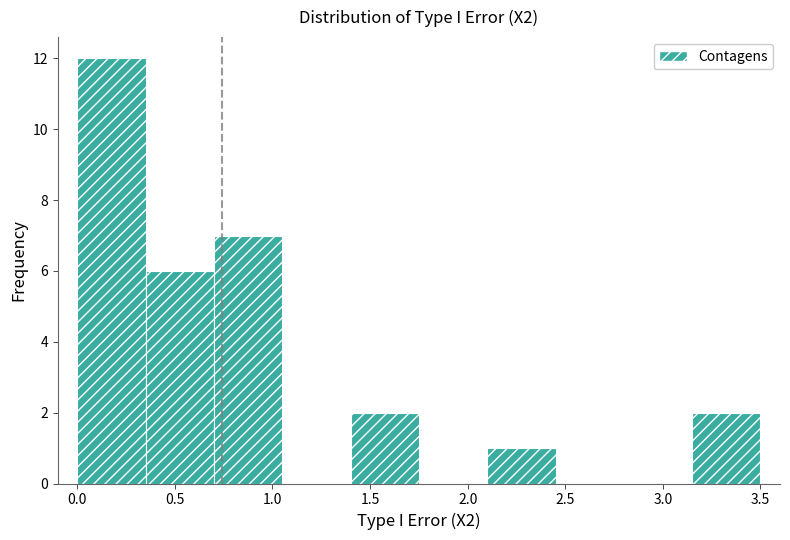

What is the height of the bar covering 3.15 to 3.50 on the x-axis? Neither the bar edges nor the heights are printed on the chart, so give them approximately, as read against the axes.

2